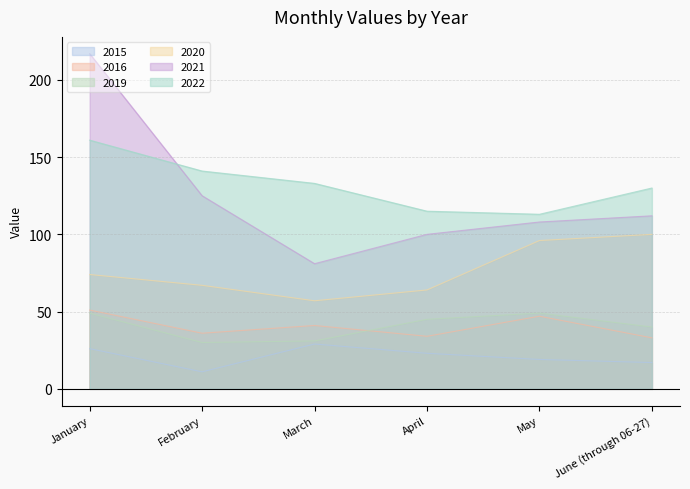

In 2016, how many points are lower than both neighbors (excluding endpoints)?

2